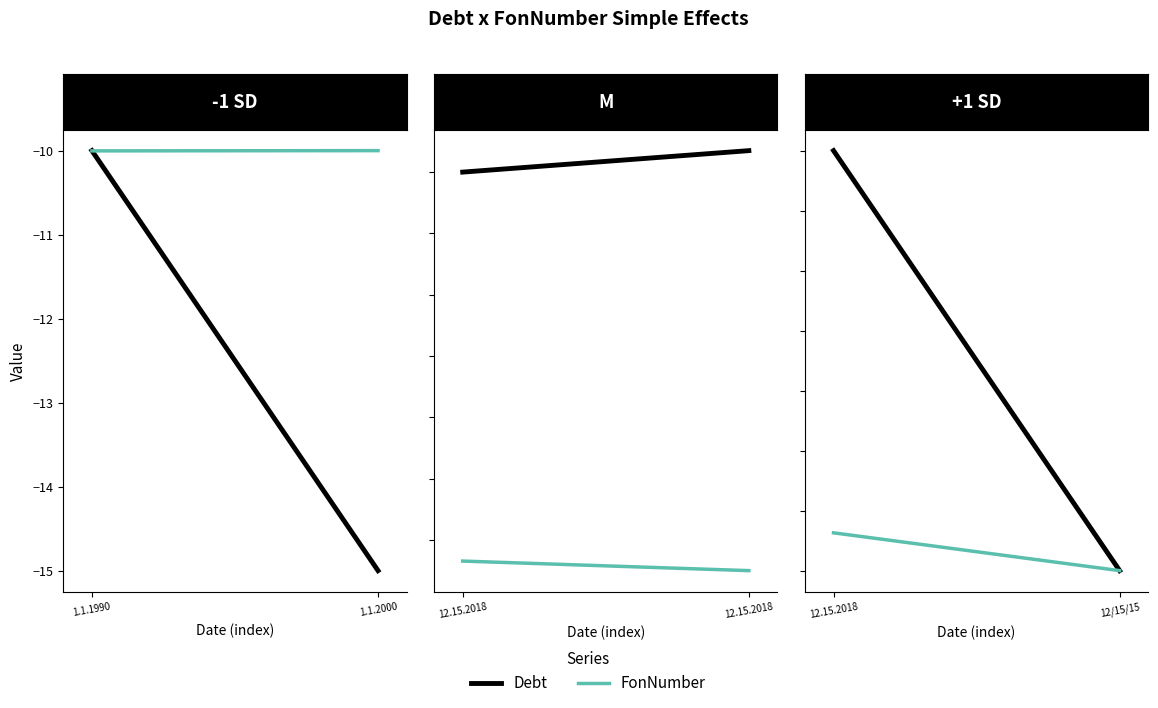

Read the FonNumber value at 1.1.1990.

-10.0